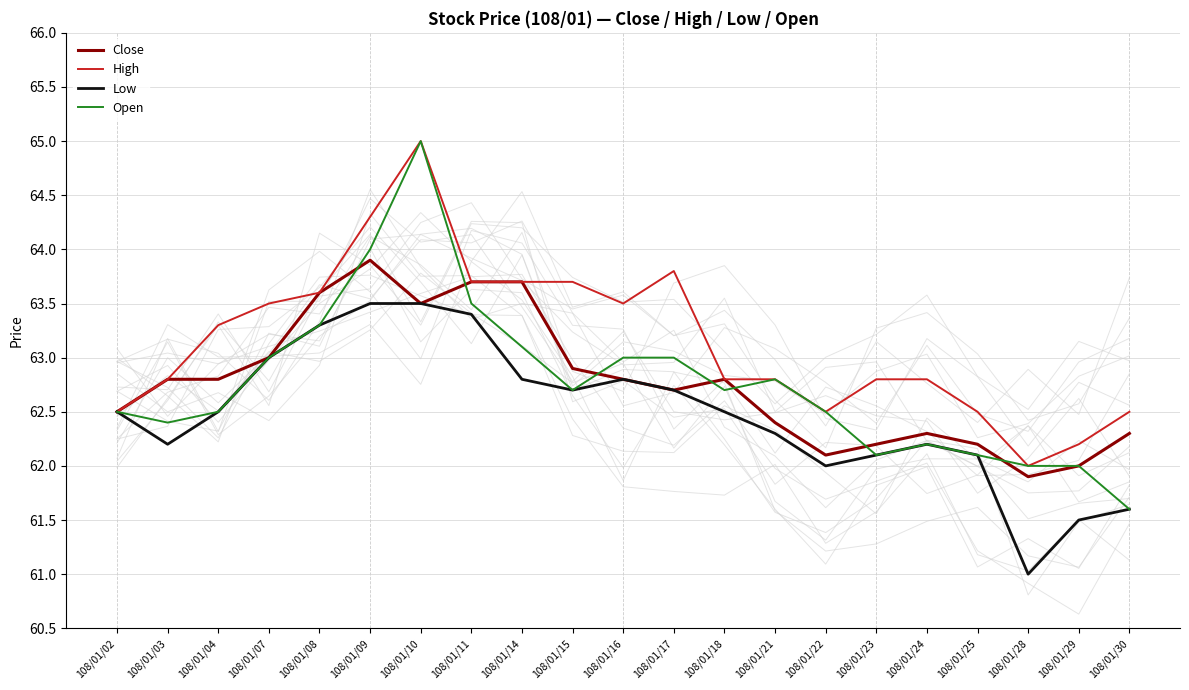

True or false: High and Close intersect in this chart.

False